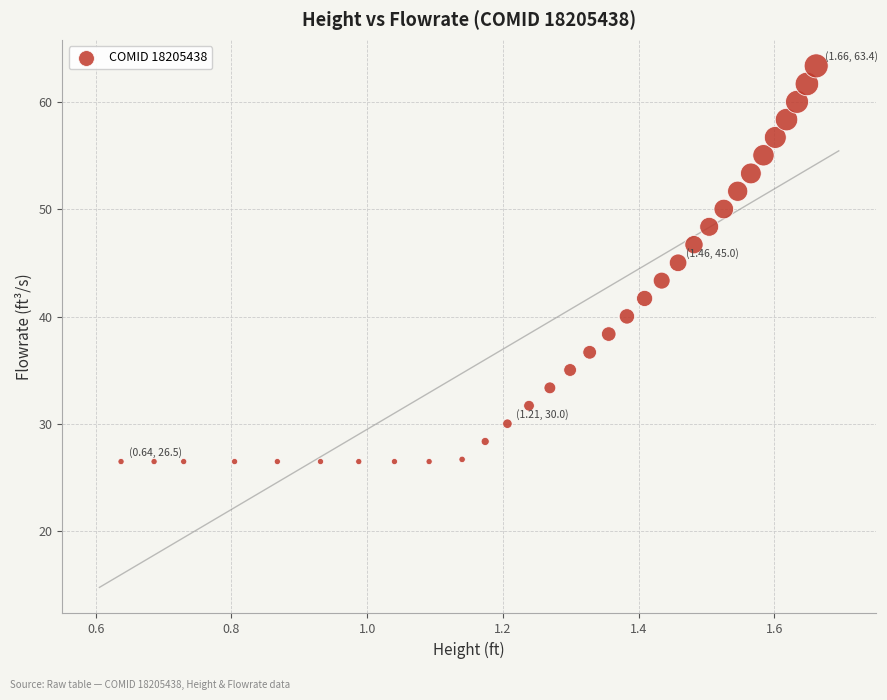

What is the range of Y values (max minus min)?

36.9